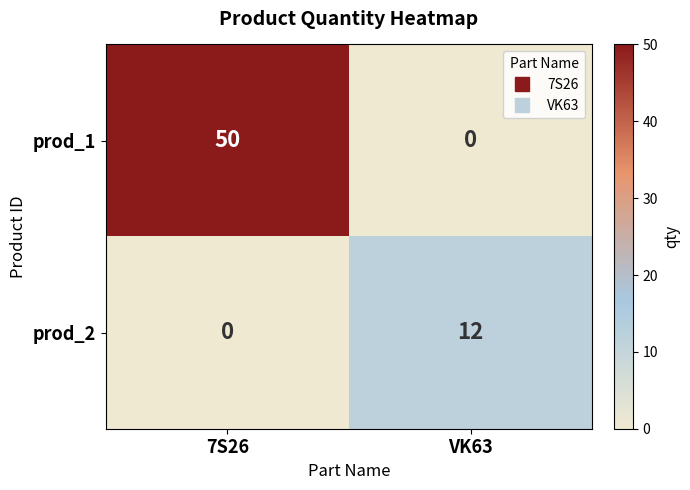

Between 7S26 and VK63, which series saw the biggest shift?

prod_1